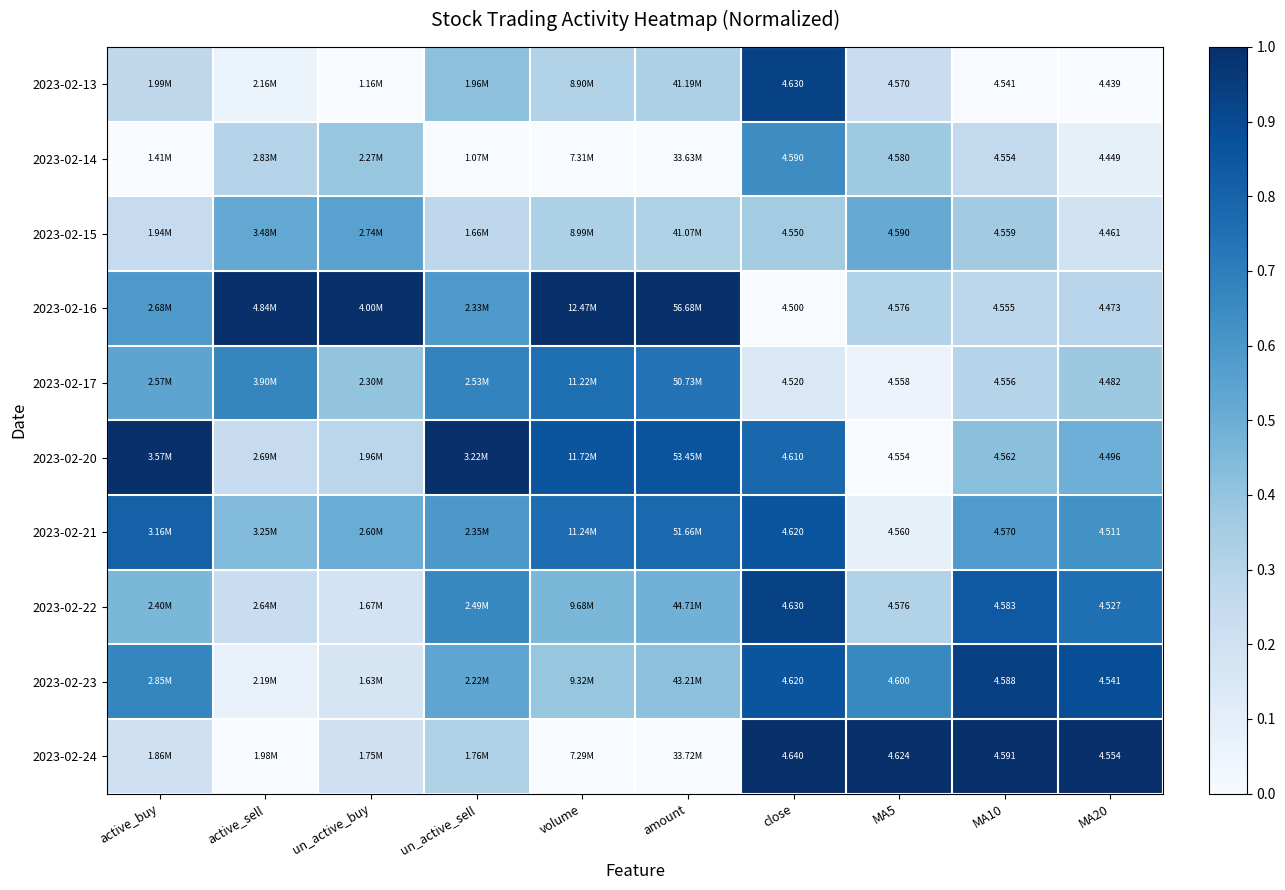

What is the sum of the 2023-02-22 values at MA10 and volume?

1.3